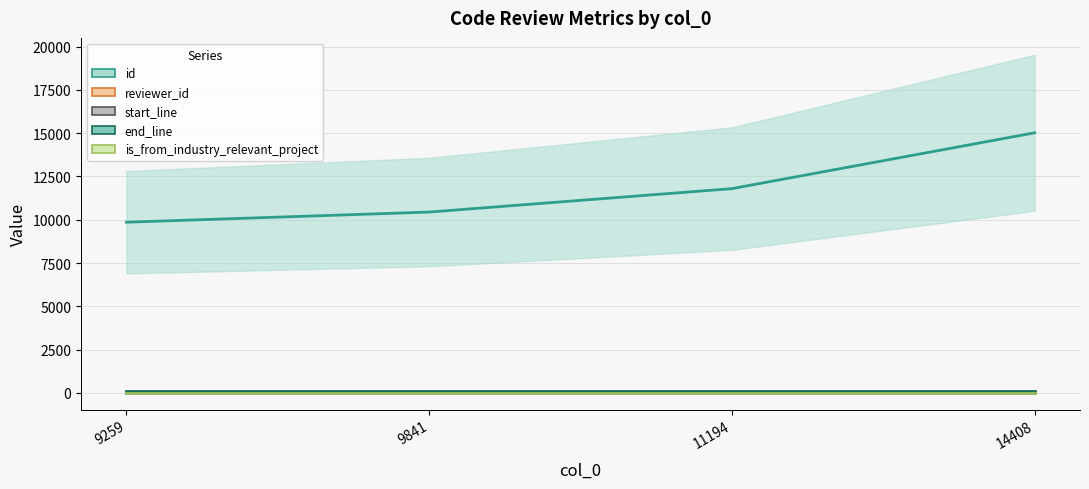

Is this an area chart (filled region under the line)?

No